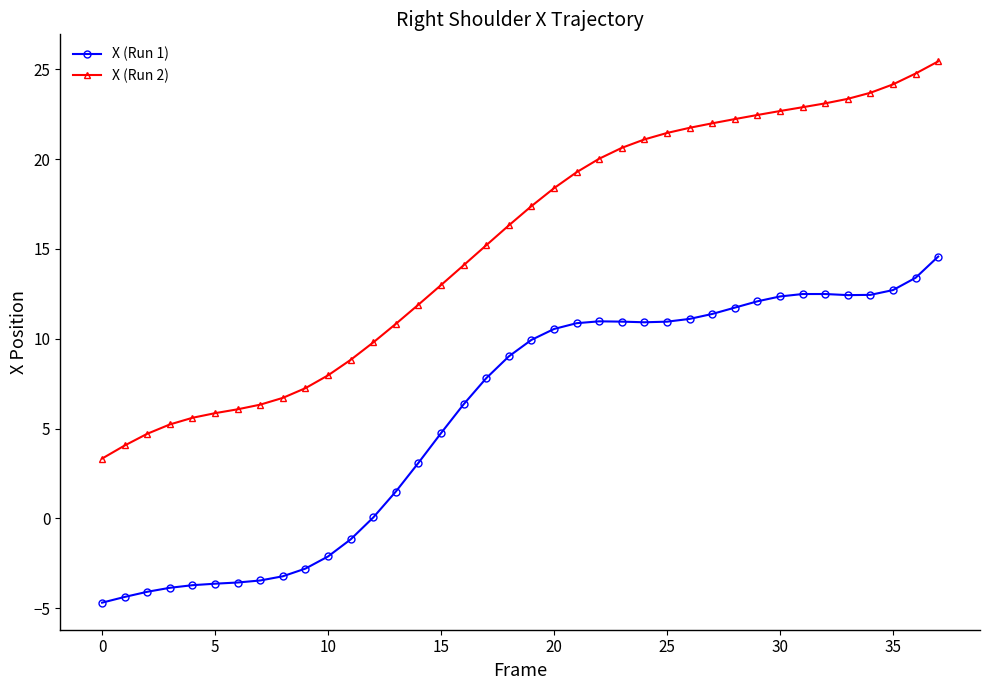

What is the value of the X (Run 2) point at the 38th from the left?

25.4